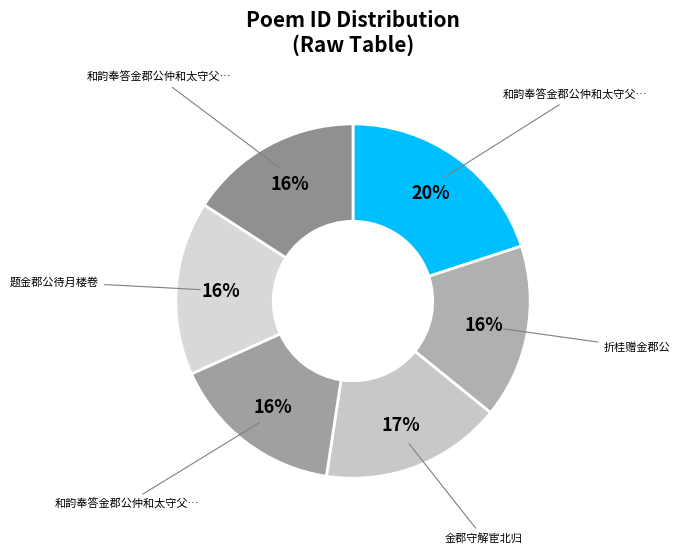

Rank the categories by value from lowest to highest.

题金郡公待月楼卷, 和韵奉答金郡公仲和太守父也 其一, 和韵奉答金郡公仲和太守父也 其二, 折桂赠金郡公, 金郡守解宦北归, 和韵奉答金郡公仲和太守父也